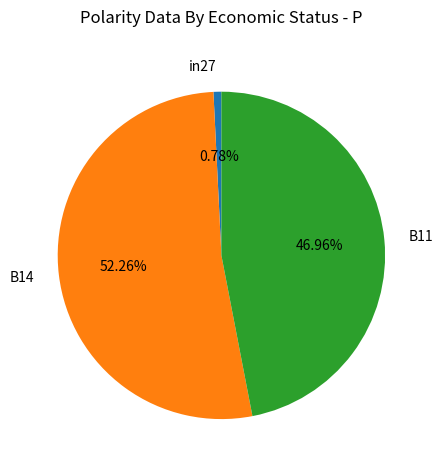

How much of the chart is everything except in27?

99.2%